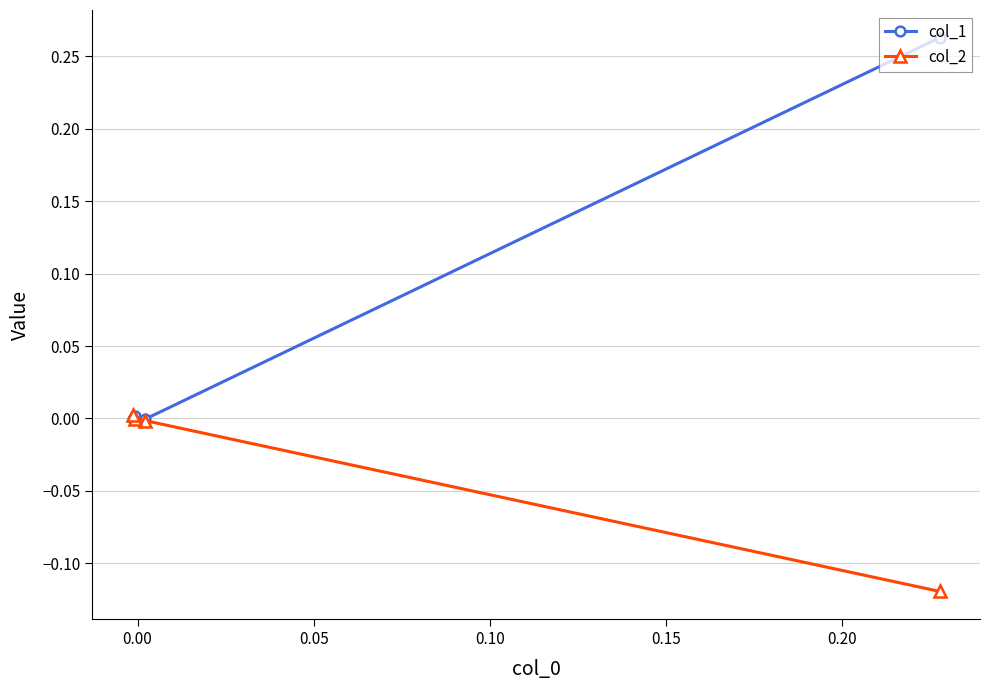

List the series in order of their peak value, highest first.

col_1, col_2